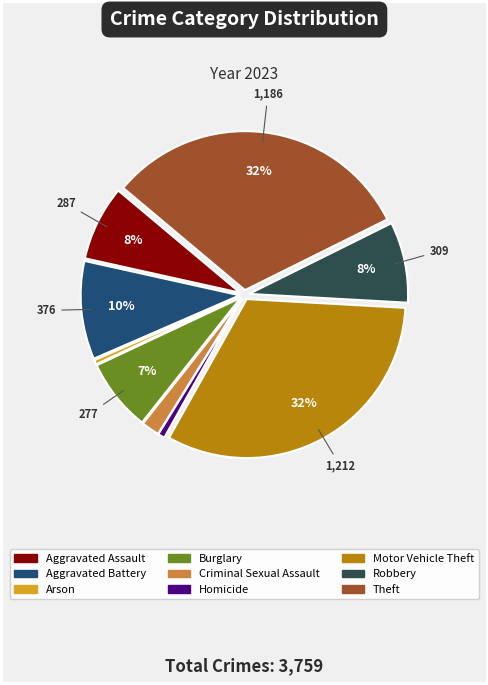

Which has a higher value, Burglary or Homicide?

Burglary